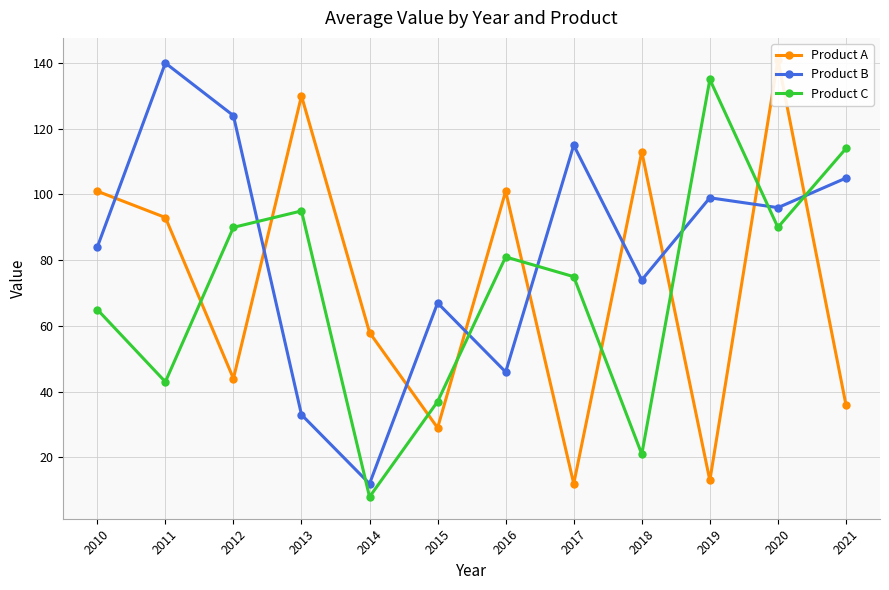

The value of Product B at 2011 is 198. True or false?

False